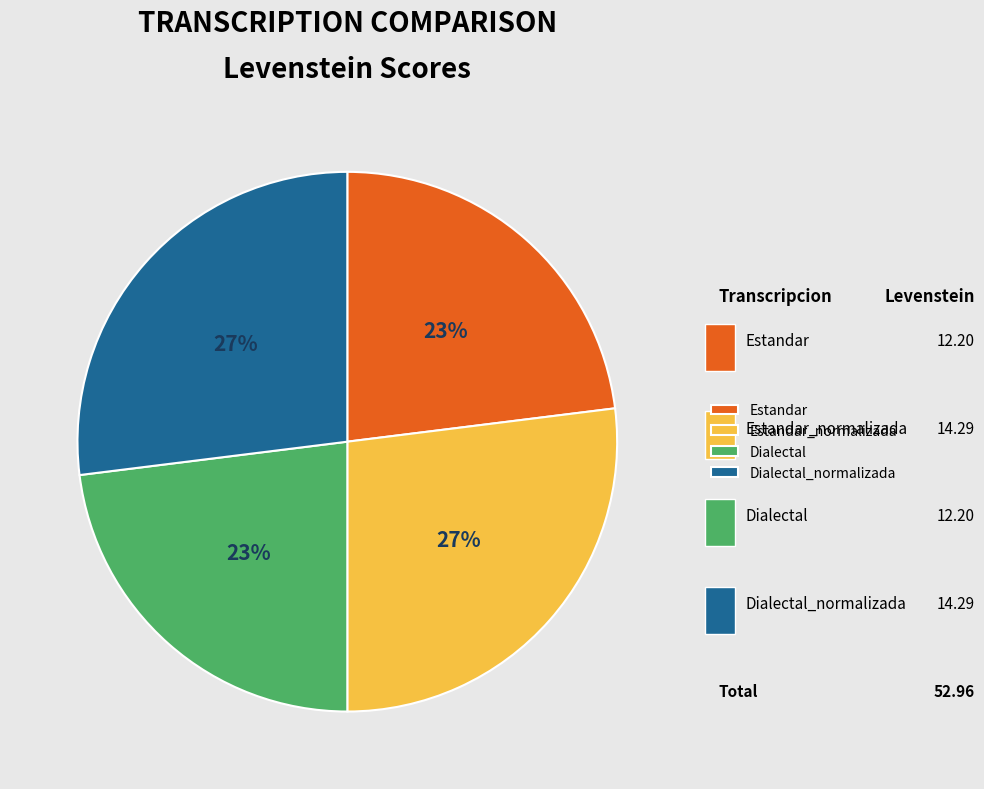

True or false: Dialectal accounts for 33% of the total.

False